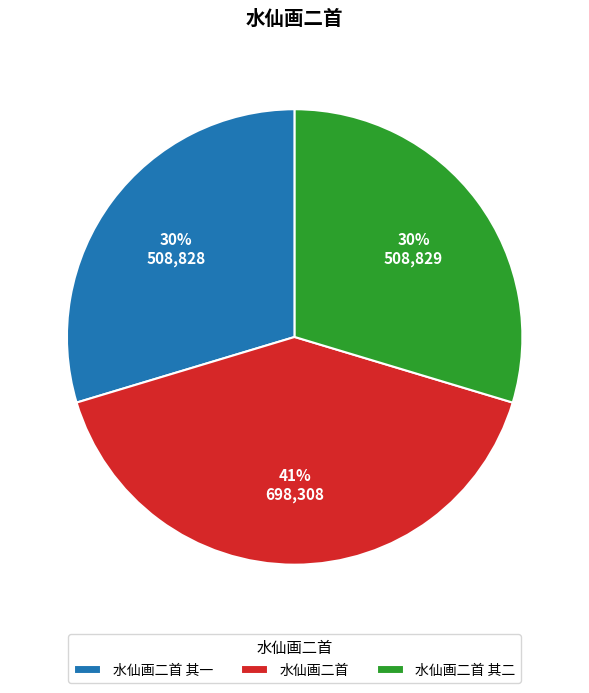

Count the number of slices in the pie.

3